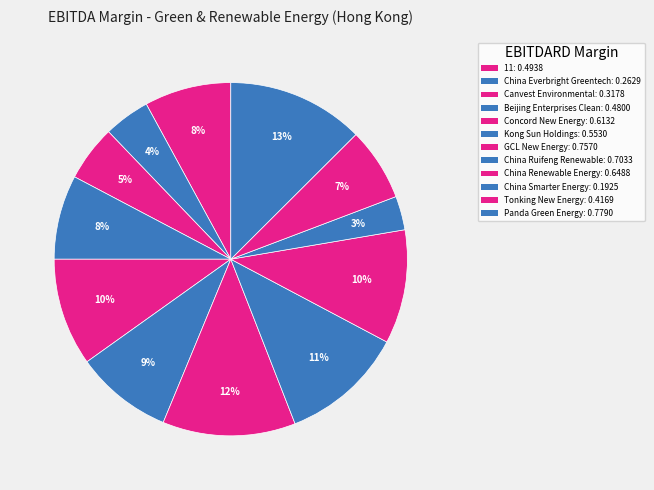

How many slices are in this pie chart?

12